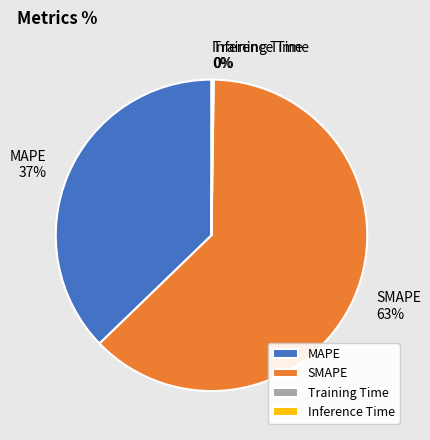

Do SMAPE and MAPE together represent more than half of the pie?

Yes